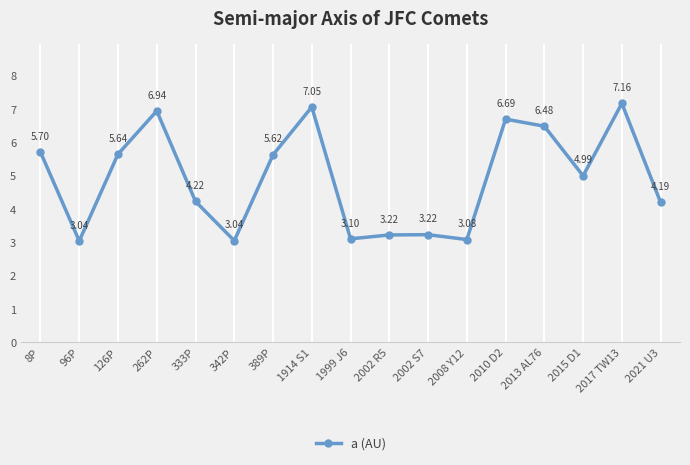

Between 2021 U3 and 2013 AL76, which is larger?

2013 AL76